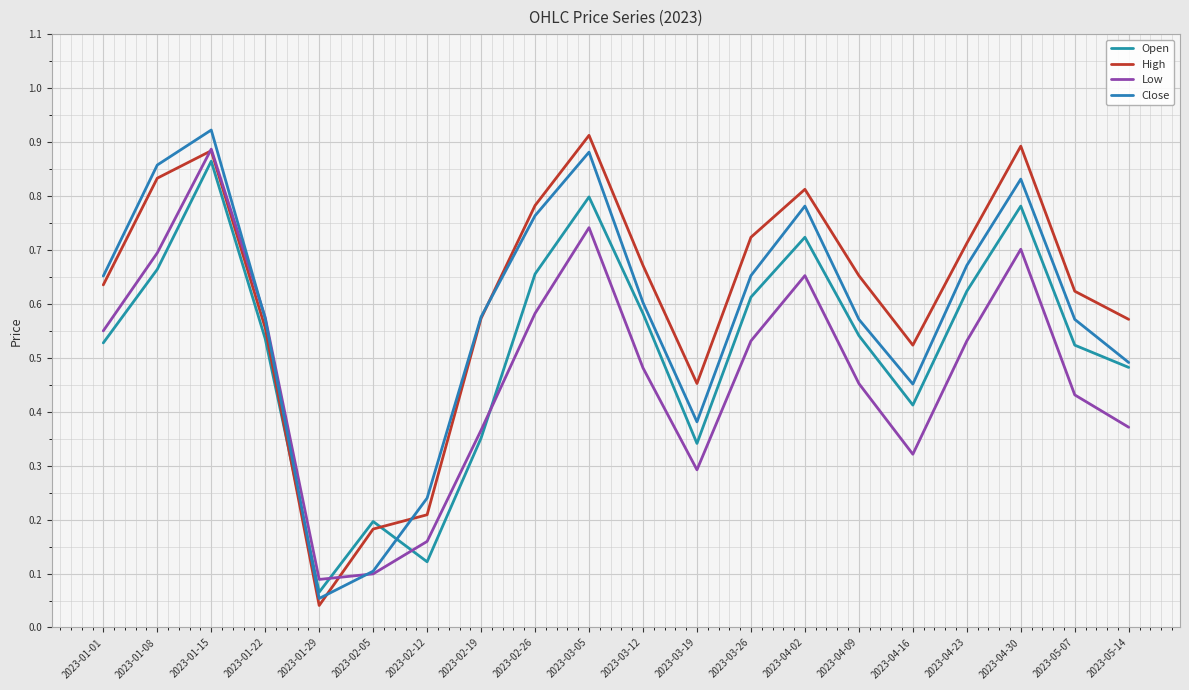

At which label is Close closest to 0?

2023-01-29